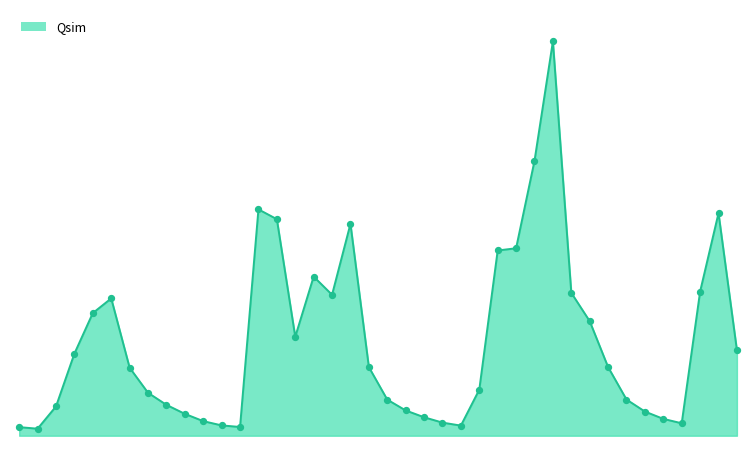

Is this an area chart (filled region under the line)?

Yes